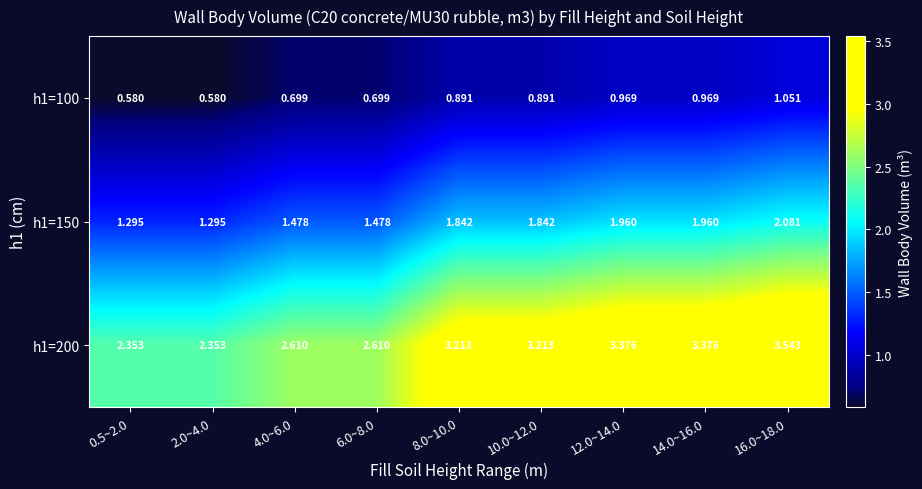

Count the number of categories in the chart.

9